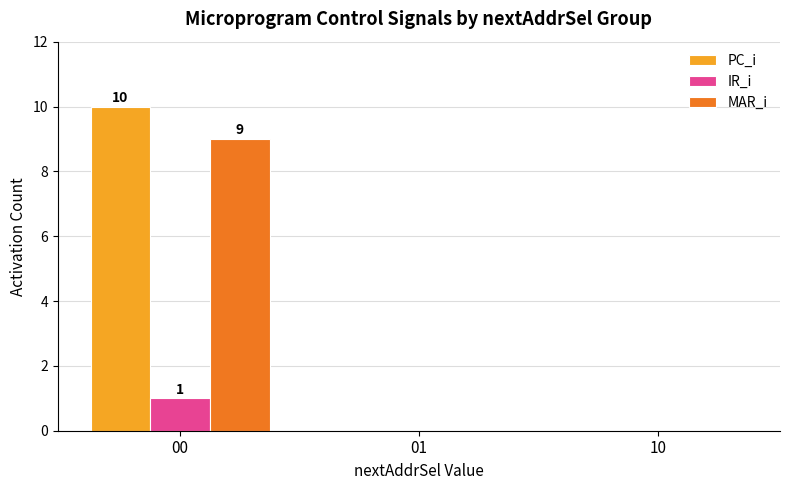

At which category is the sum across all series the highest?

00